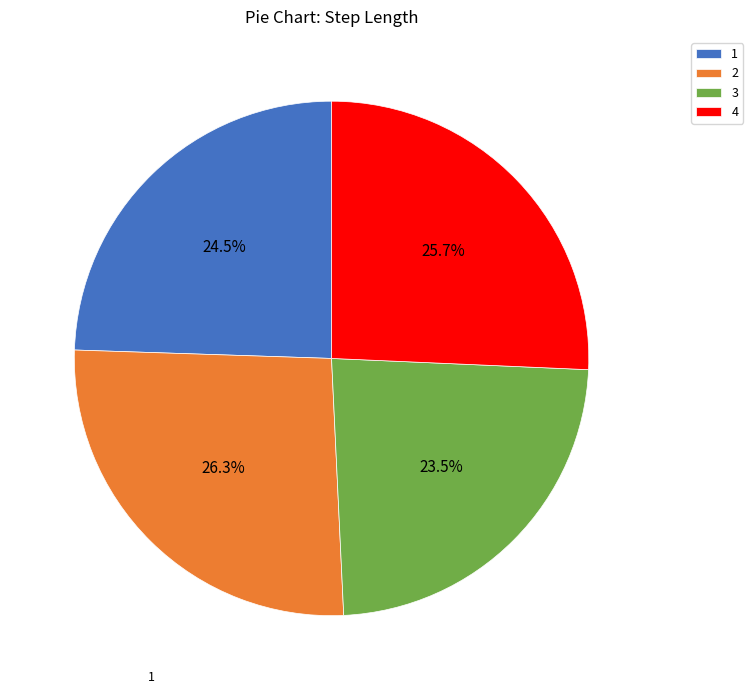

Which category has the smallest portion of the pie?

3